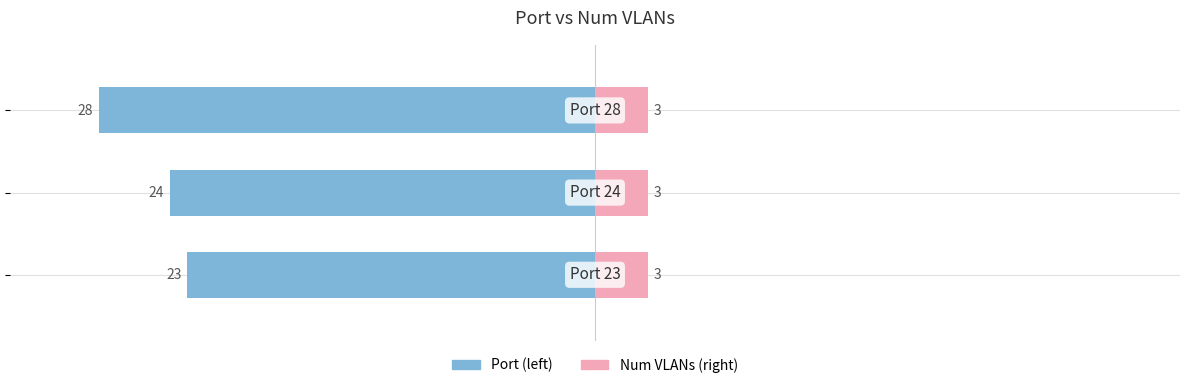

How many bars are there in total?

6